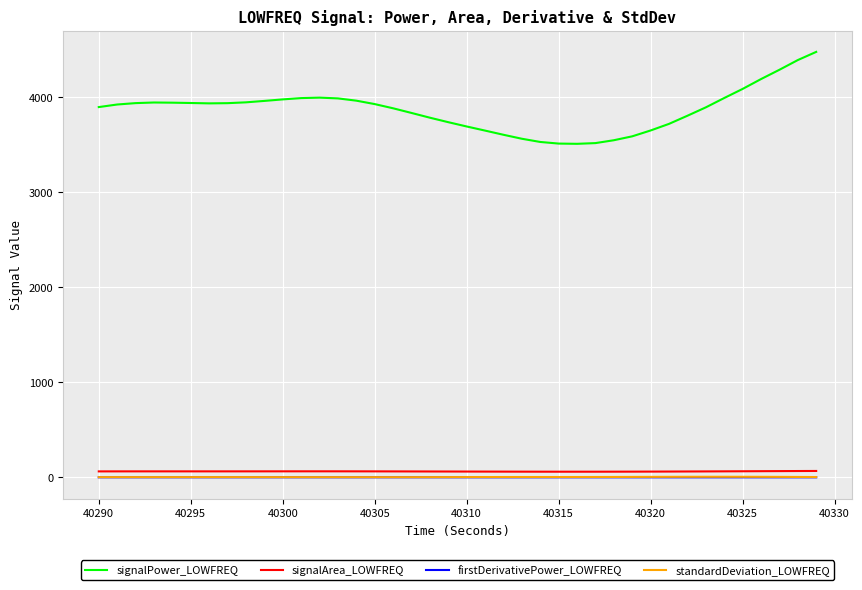

True or false: signalPower_LOWFREQ and firstDerivativePower_LOWFREQ cross at least once.

False